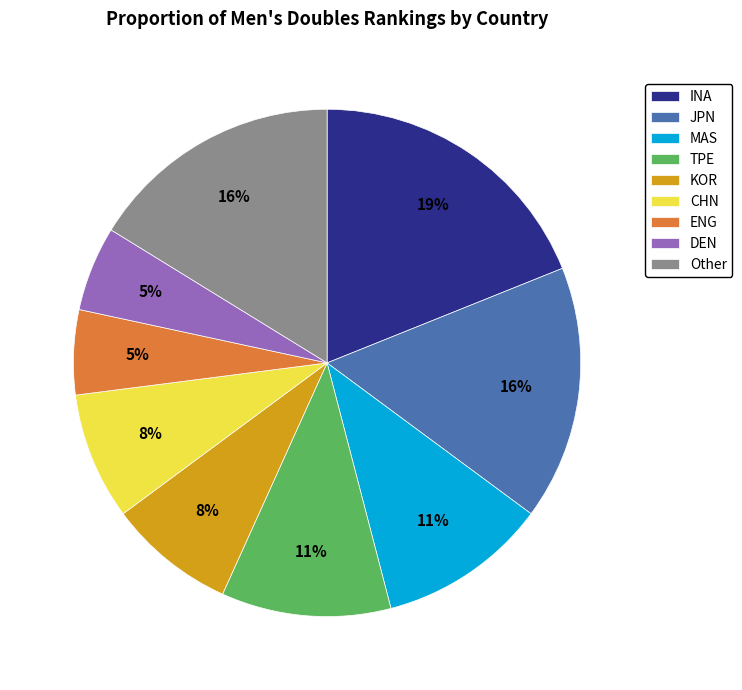

Do INA and Other together represent more than half of the pie?

No